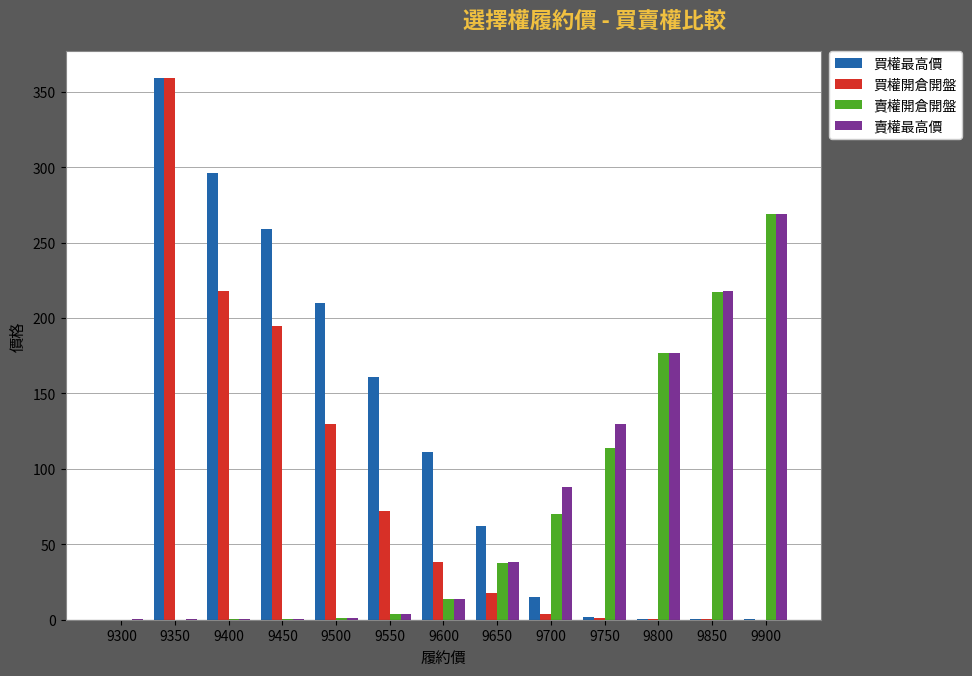

Count the number of categories in the chart.

13